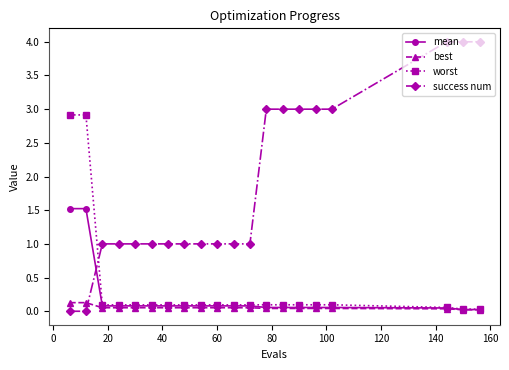

Which series has the largest total across all categories?

success num